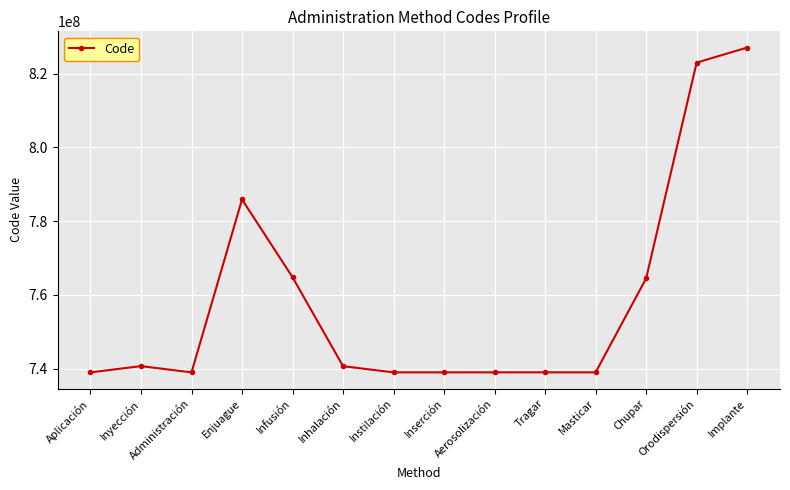

The value at Enjuague is 785900008. True or false?

True